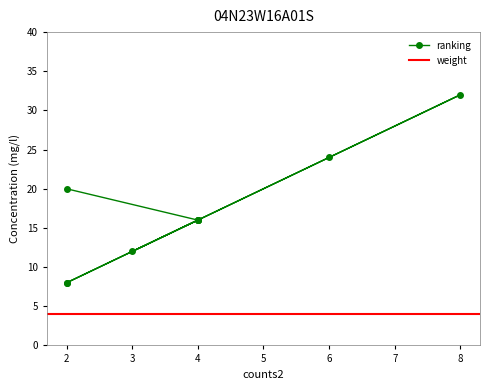

Where does the data first go above 16?

2